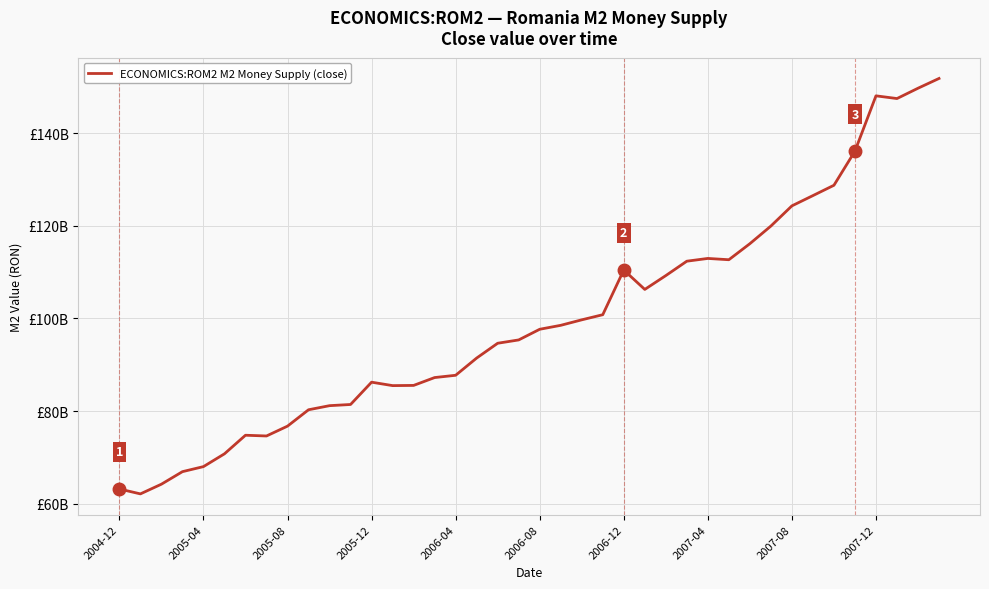

What is the smallest value displayed?

62118300000